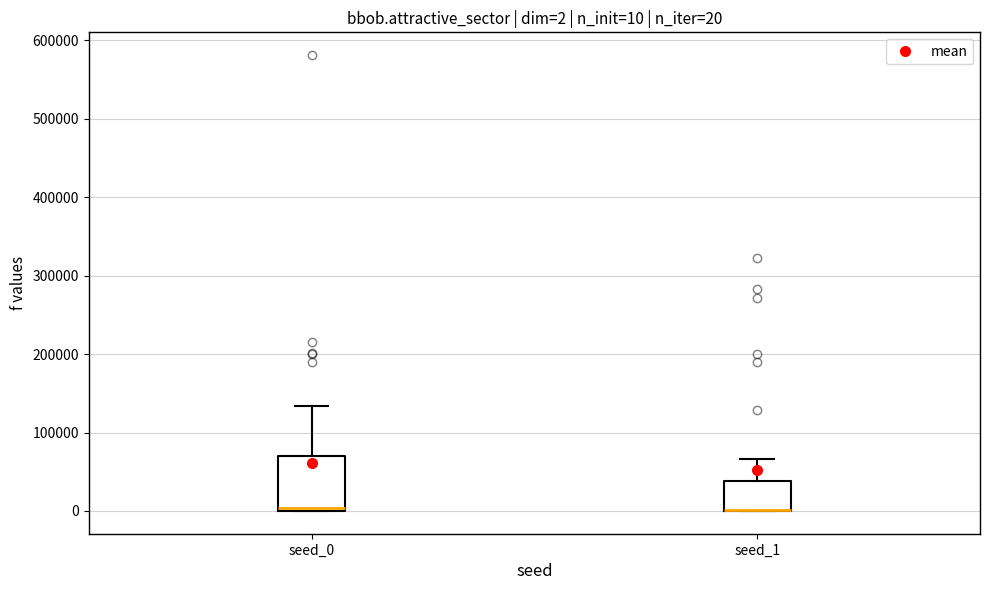

Which box is the tallest, from its lower edge to its upper edge?

seed_0